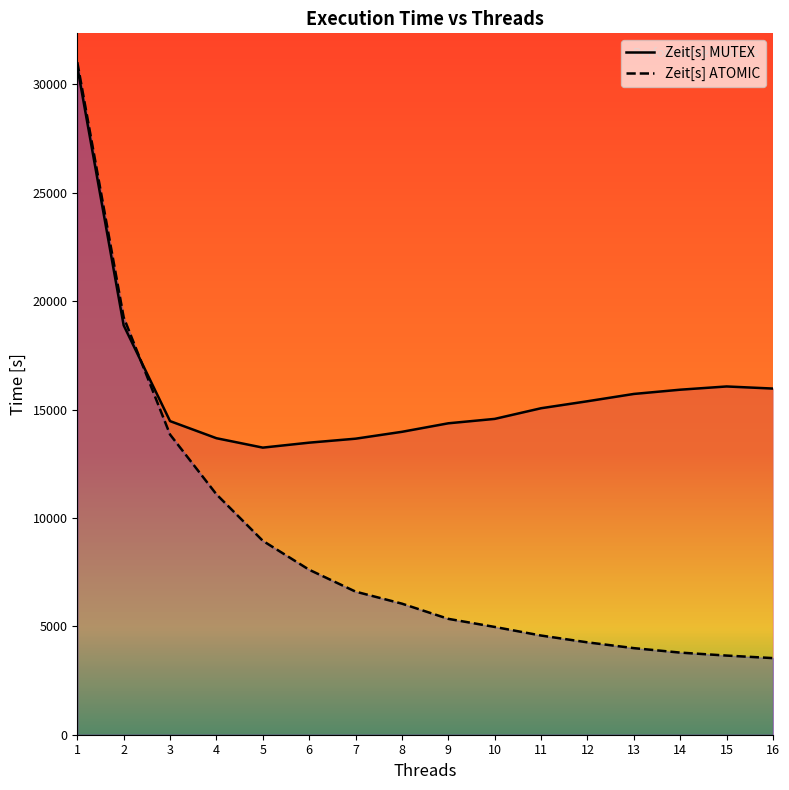

At which category is the sum across all series the highest?

1